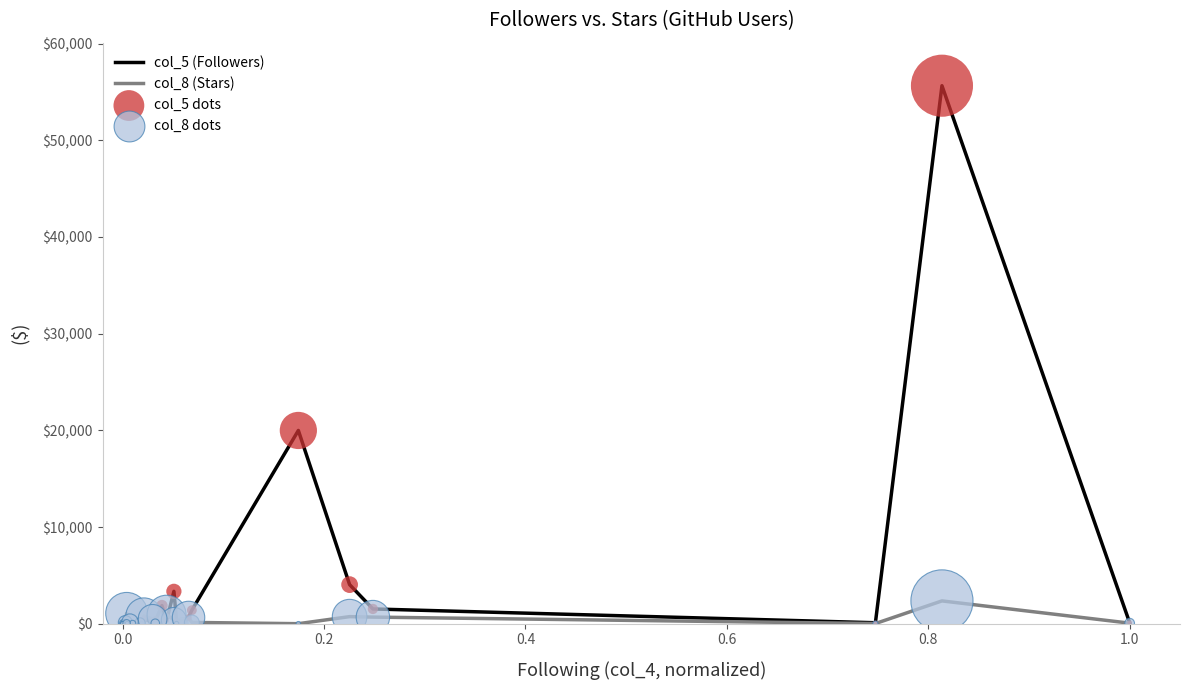

Which series has the largest total across all categories?

col_5 (Followers)